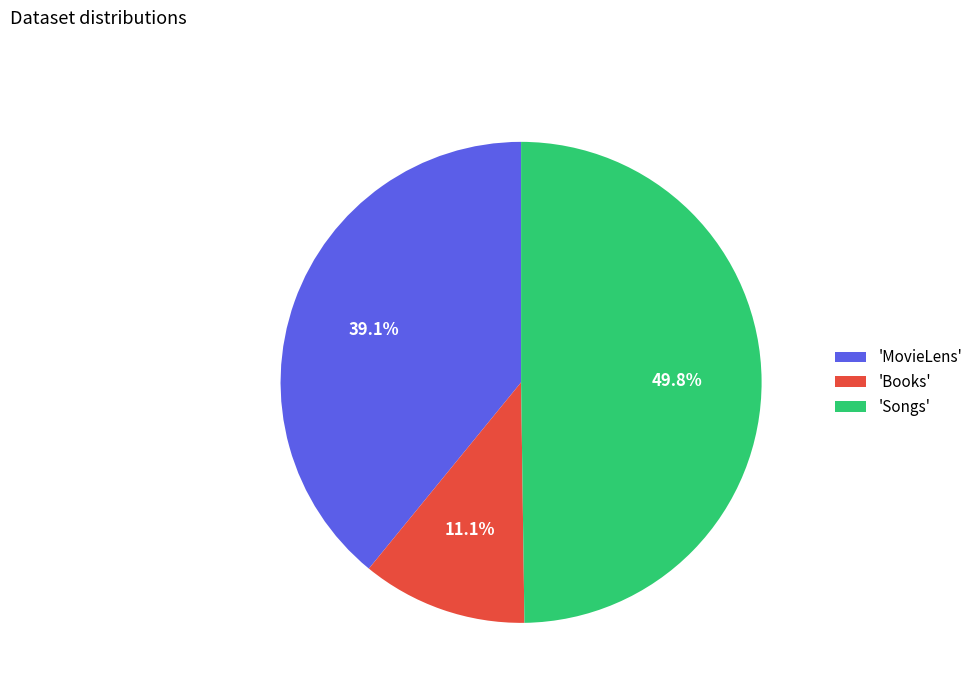

Combined, what portion of the pie is 'Books' and 'Songs'?

60.9%